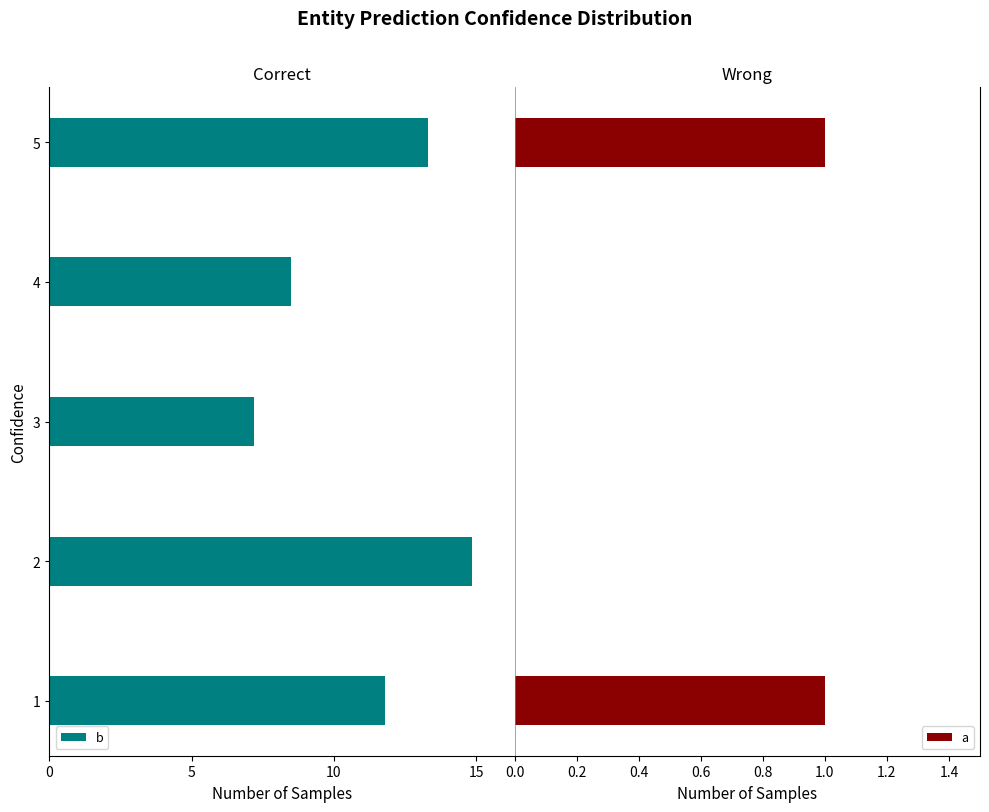

Is the value of b at 3 greater than the value of a at 2?

No